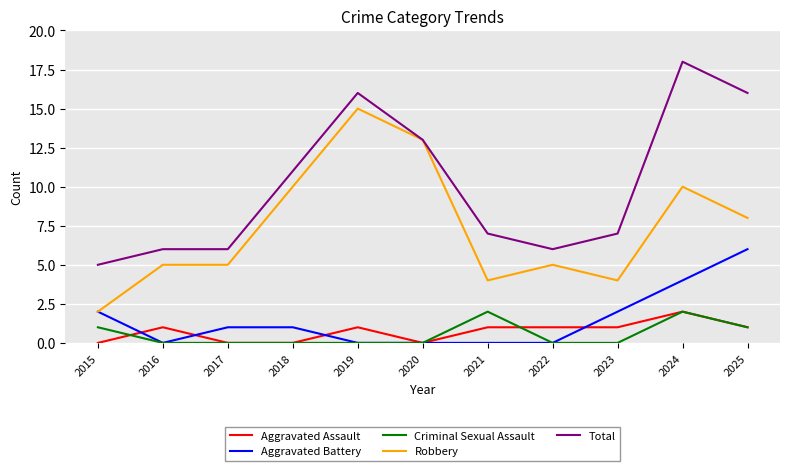

The Aggravated Assault series shows 0 at 2018. True or false?

True